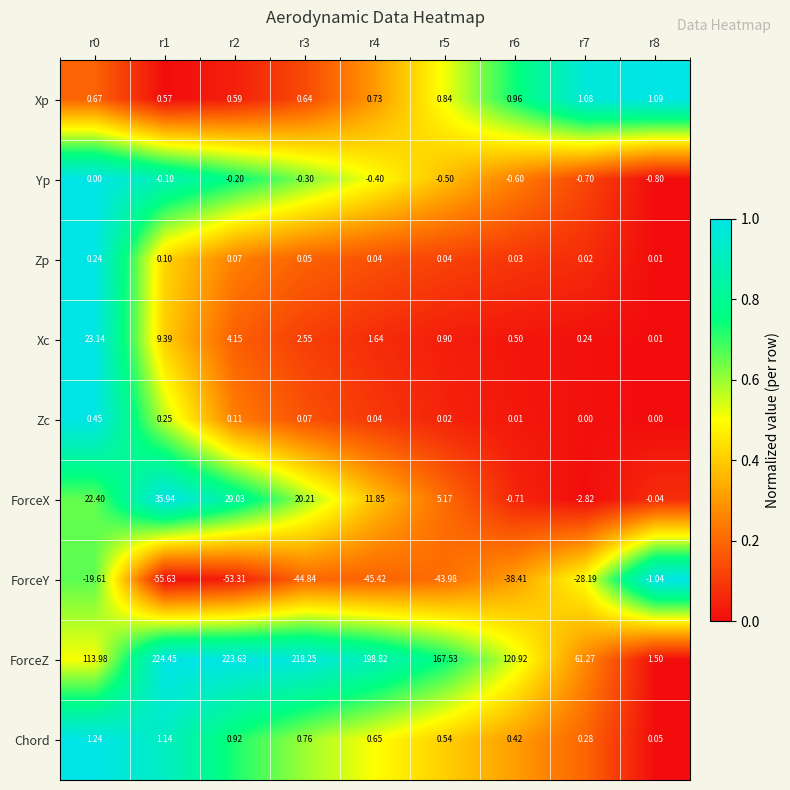

What is the spread (max minus min) of values at r6?

159.3